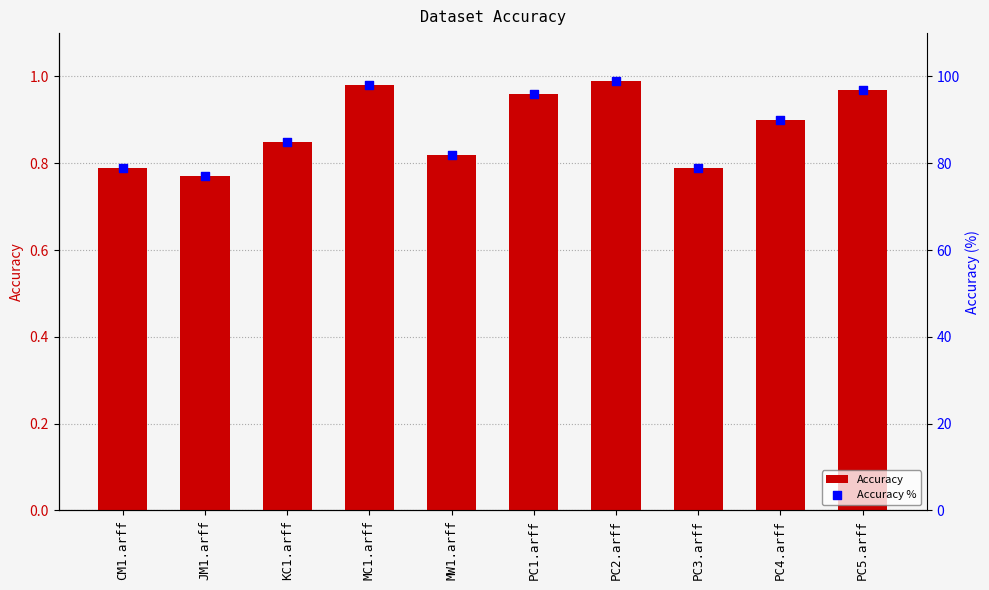

Which series has the largest total across all categories?

Accuracy %